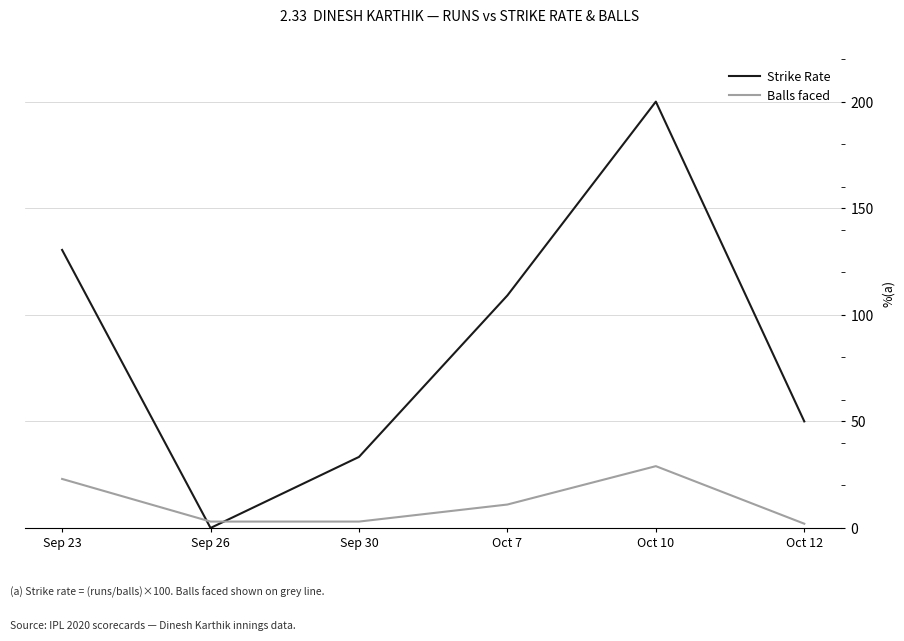

How many series are shown in this chart?

2